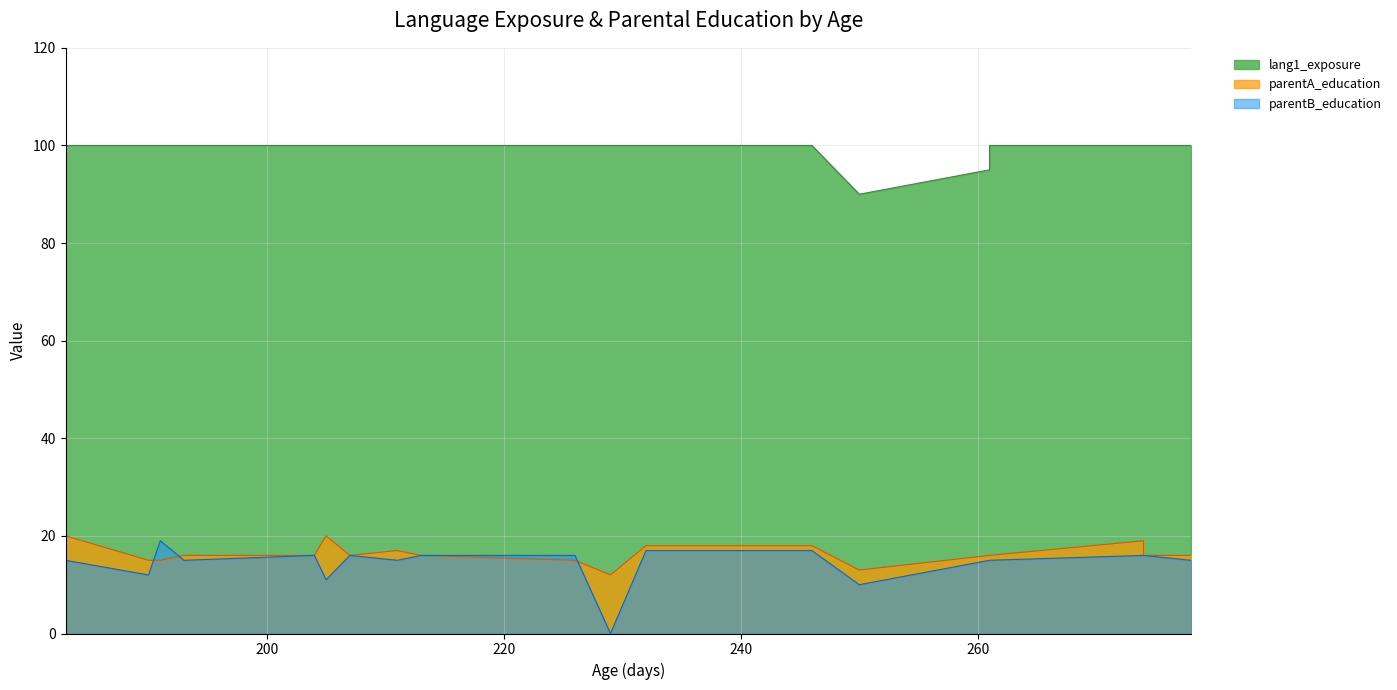

True or false: lang1_exposure and parentA_education intersect in this chart.

False